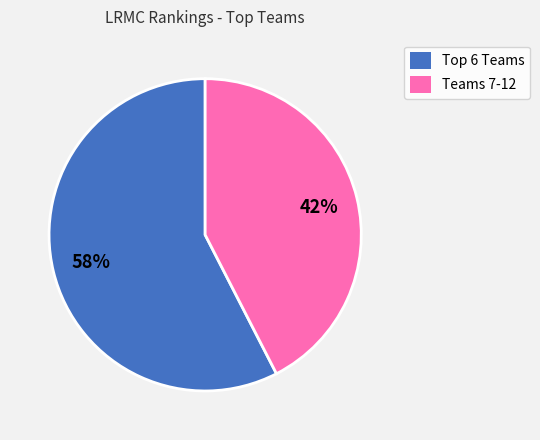

Does any single category account for the majority?

Yes